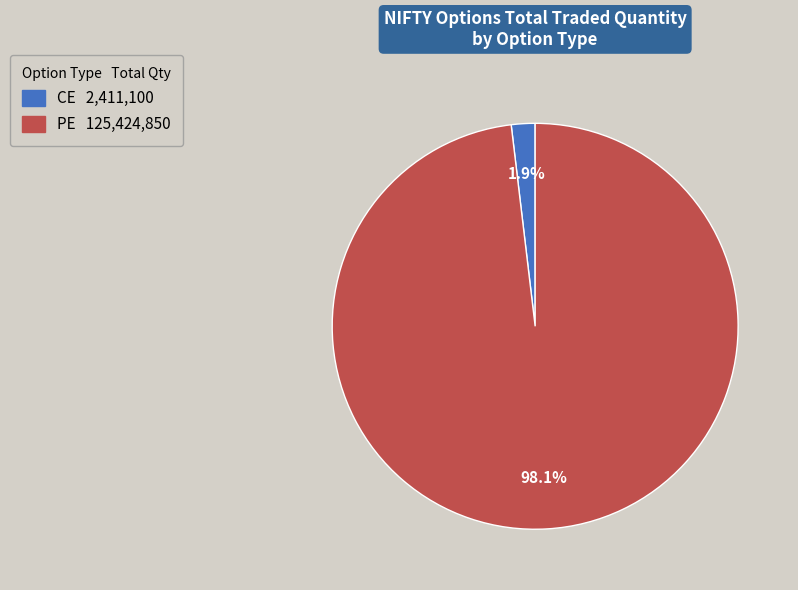

Does CE represent more than half of the total?

No